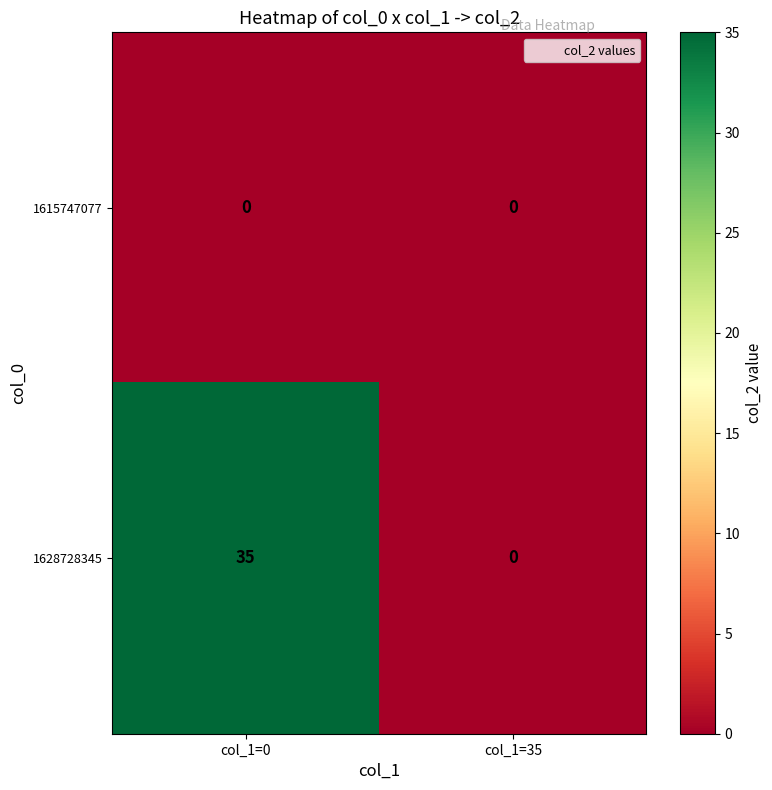

What is the sum of the 1628728345 values at col_1=35 and col_1=0?

35